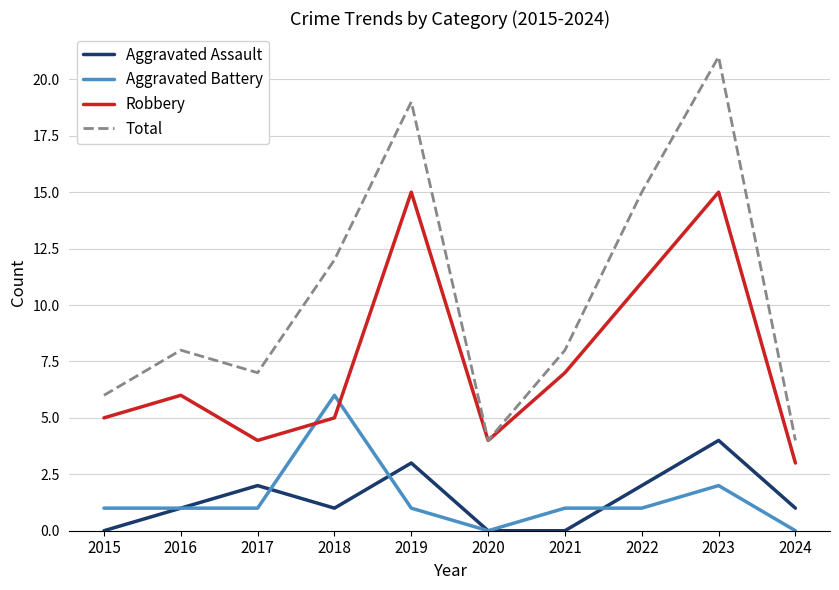

Reading left to right, what are all the values shown in this chart?

Aggravated Assault: 2015=0	2016=1	2017=2	2018=1	2019=3	2020=0	2021=0	2022=2	2023=4	2024=1
Aggravated Battery: 2015=1	2016=1	2017=1	2018=6	2019=1	2020=0	2021=1	2022=1	2023=2	2024=0
Robbery: 2015=5	2016=6	2017=4	2018=5	2019=15	2020=4	2021=7	2022=11	2023=15	2024=3
Total: 2015=6	2016=8	2017=7	2018=12	2019=19	2020=4	2021=8	2022=15	2023=21	2024=4